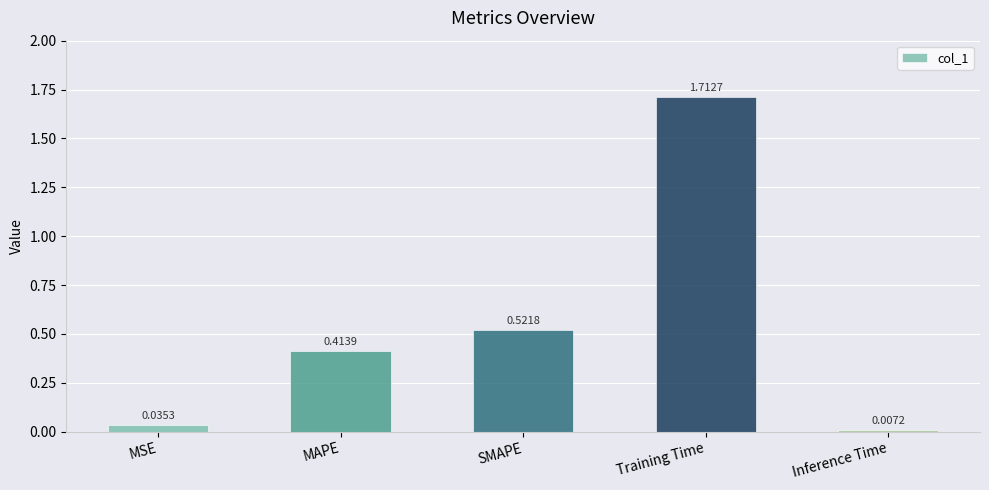

What is the change in value from SMAPE to Inference Time?

-0.5